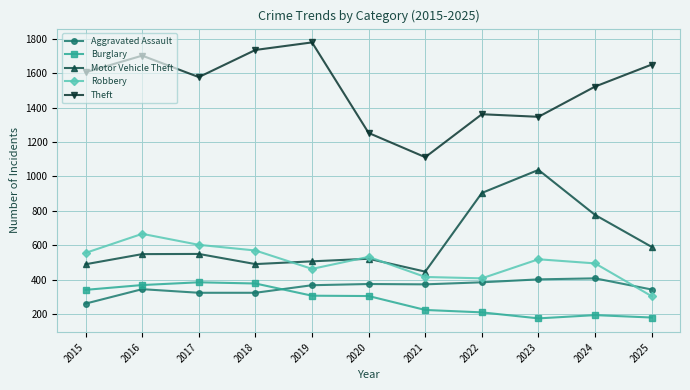

The Aggravated Assault series shows 407 at 2024. True or false?

True